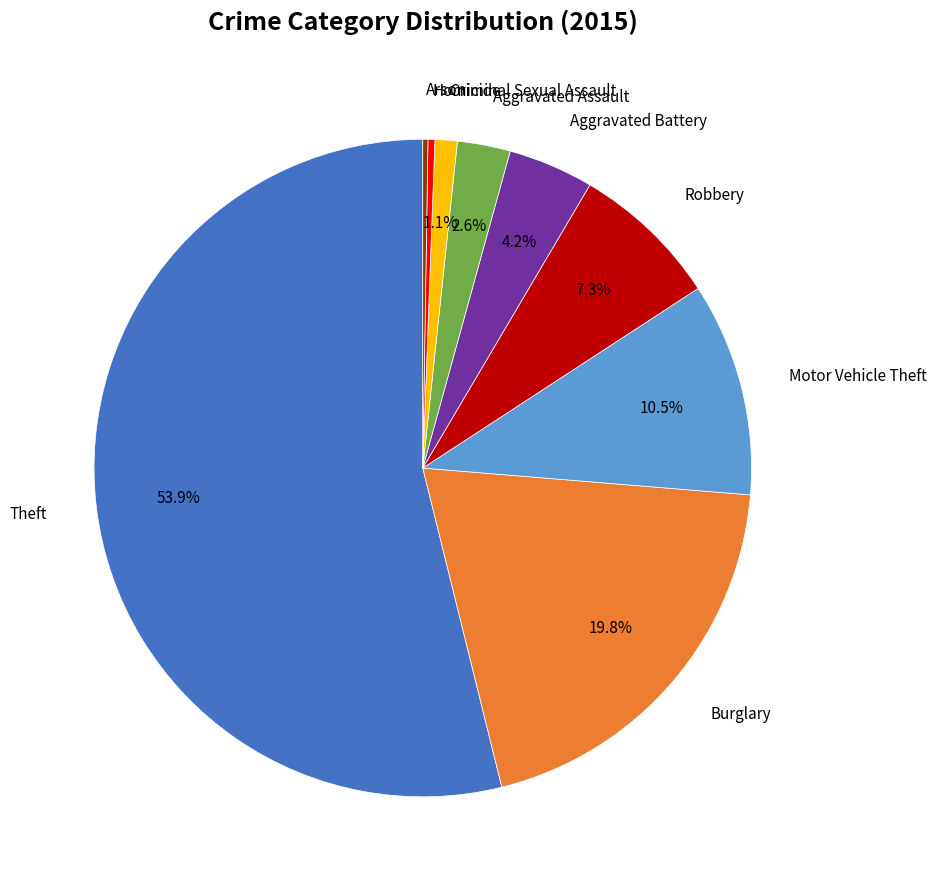

Is there any slice that represents more than half of the pie?

Yes